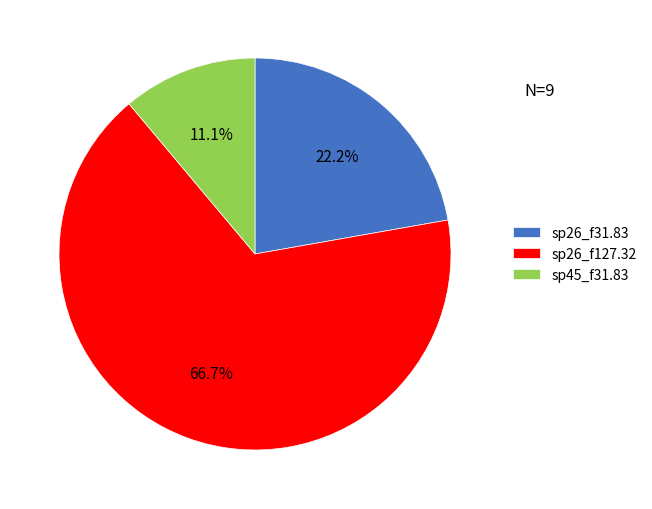

Count the number of slices in the pie.

3